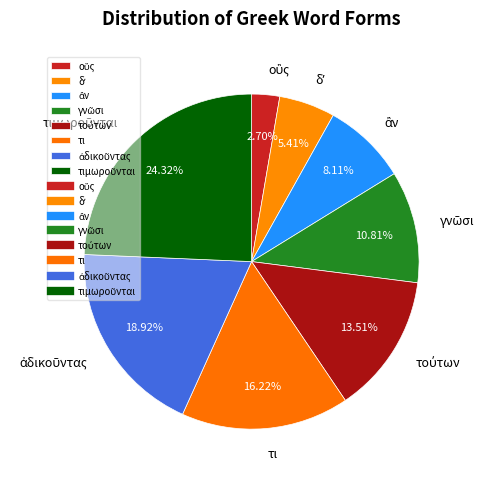

Is there any slice that represents more than half of the pie?

No